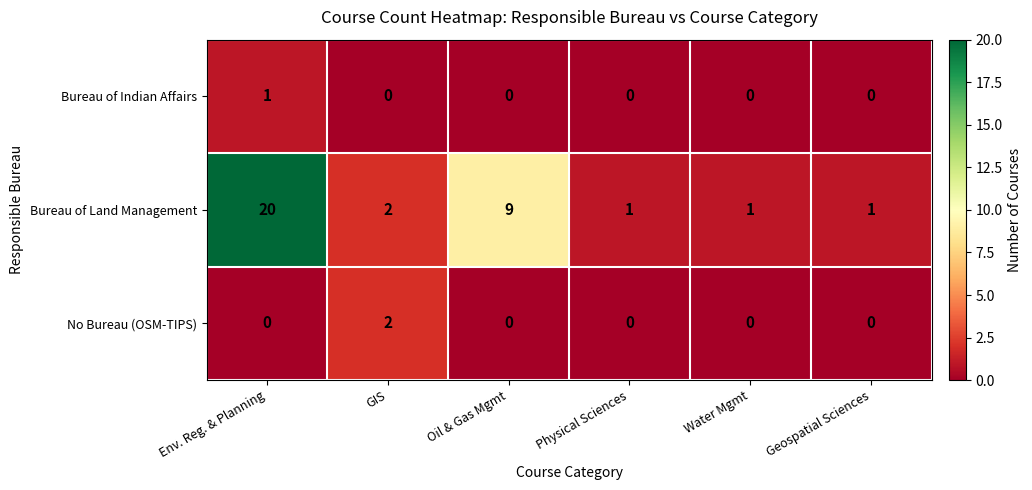

What is the difference between the highest and lowest values at Water Mgmt?

1